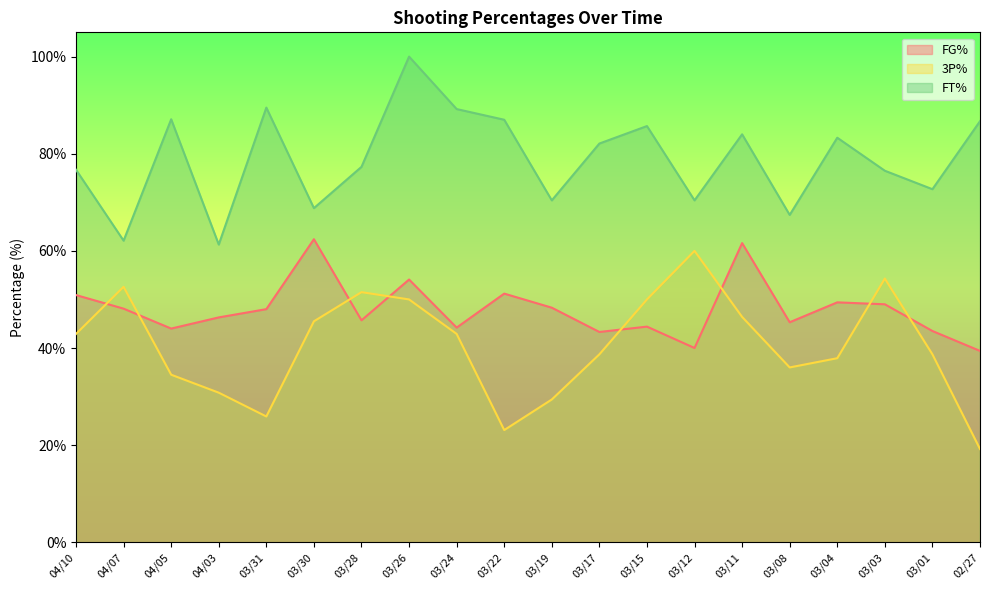

What position from the right is 03/28?

14